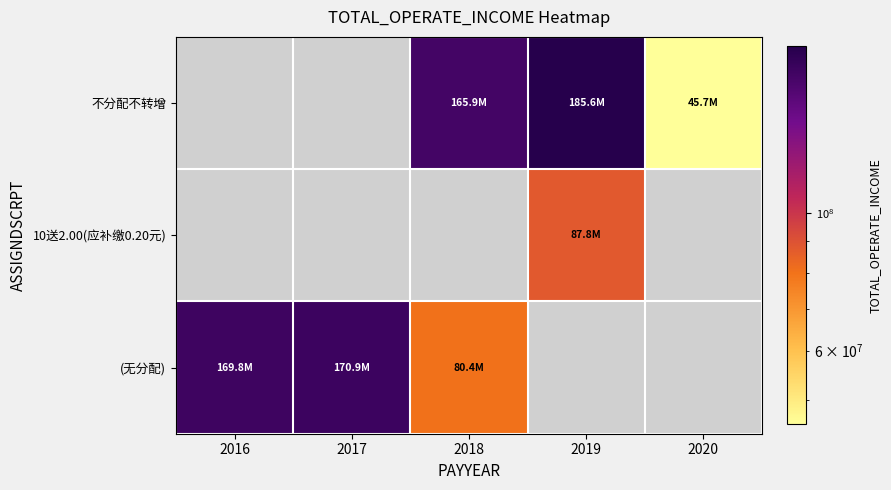

How many data points in (无分配) are above 170907484?

1